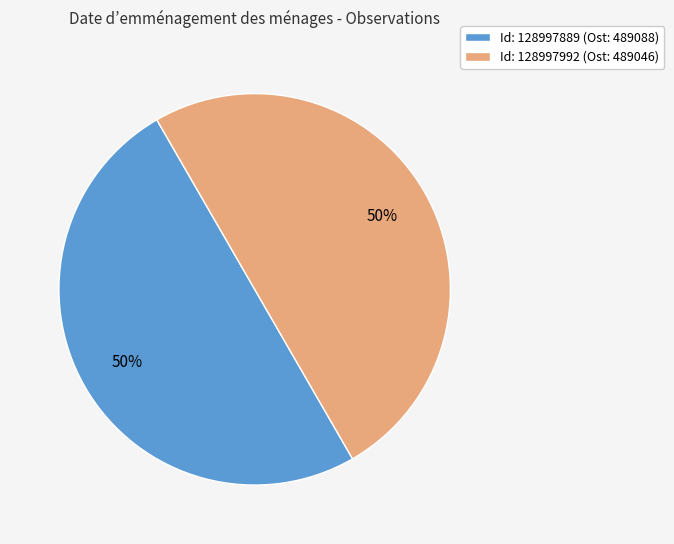

Do Id: 128997992 (Ost: 489046) and Id: 128997889 (Ost: 489088) together represent more than half of the pie?

Yes